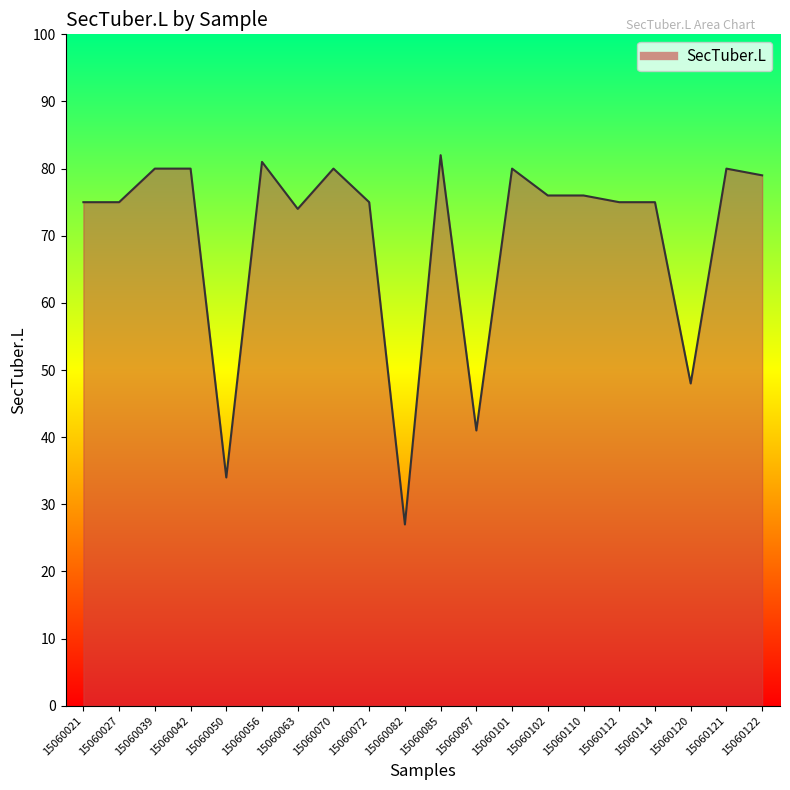

The value at 15060039 is 80. True or false?

True